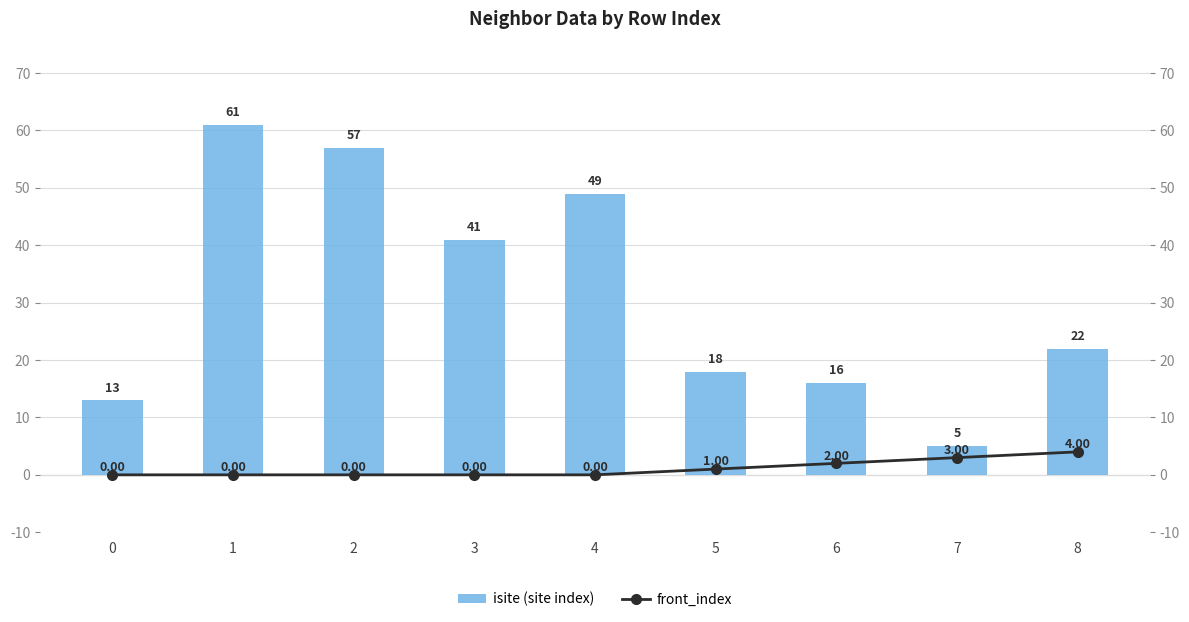

Rank the series at 8 from highest to lowest value.

isite (site index), front_index